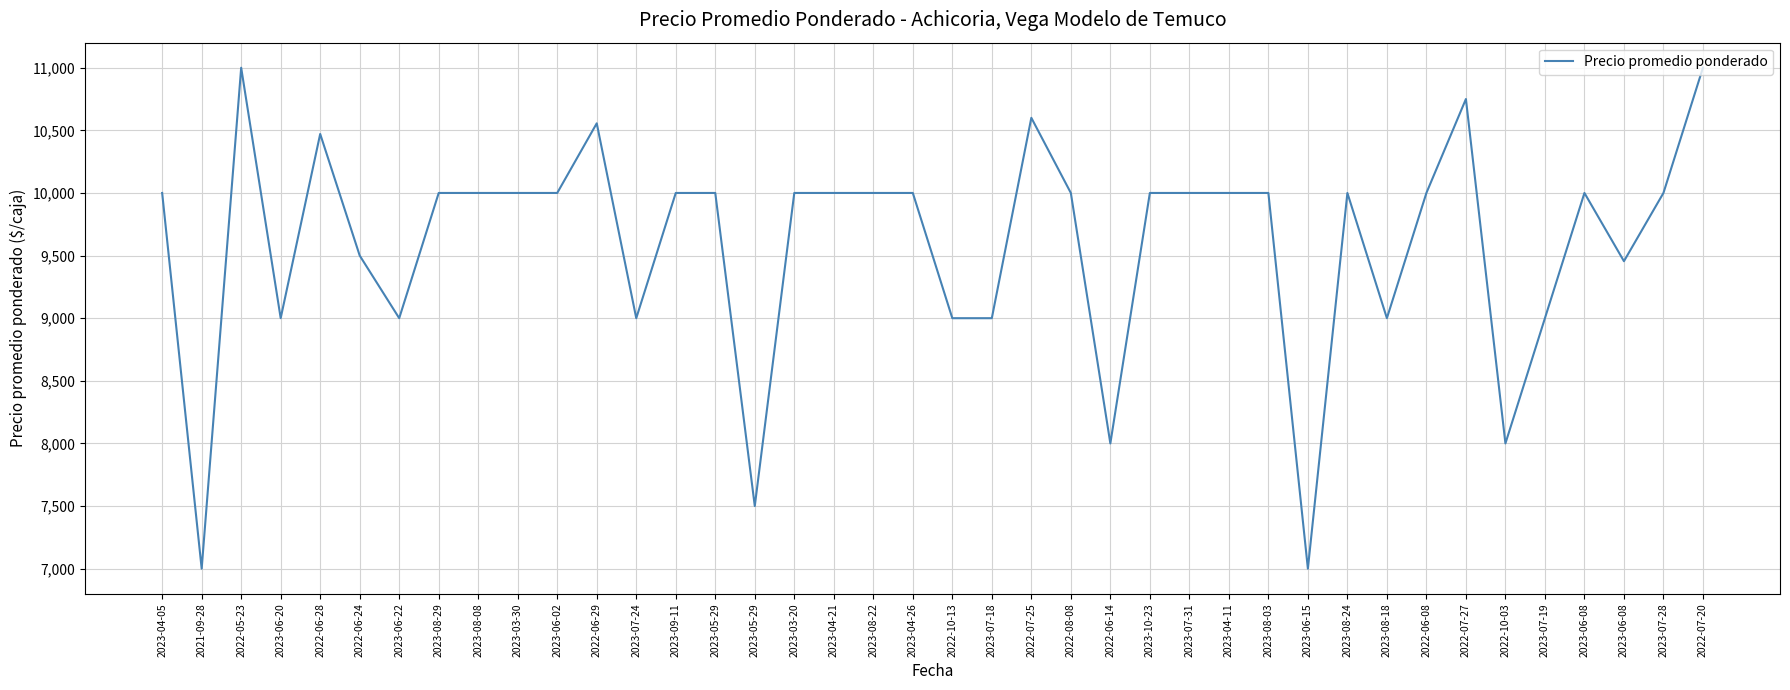

Is this an area chart (filled region under the line)?

No